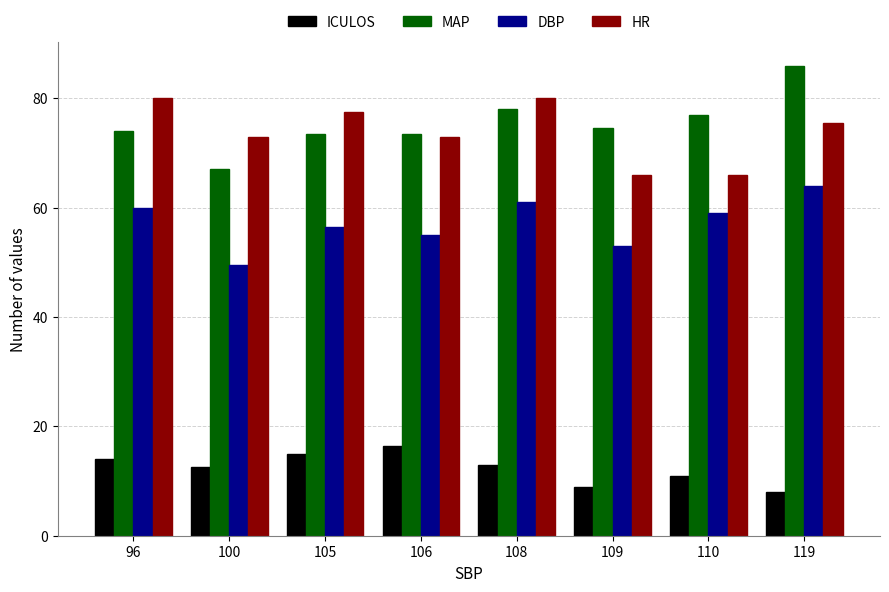

How many data points in ICULOS are less than 13?

4